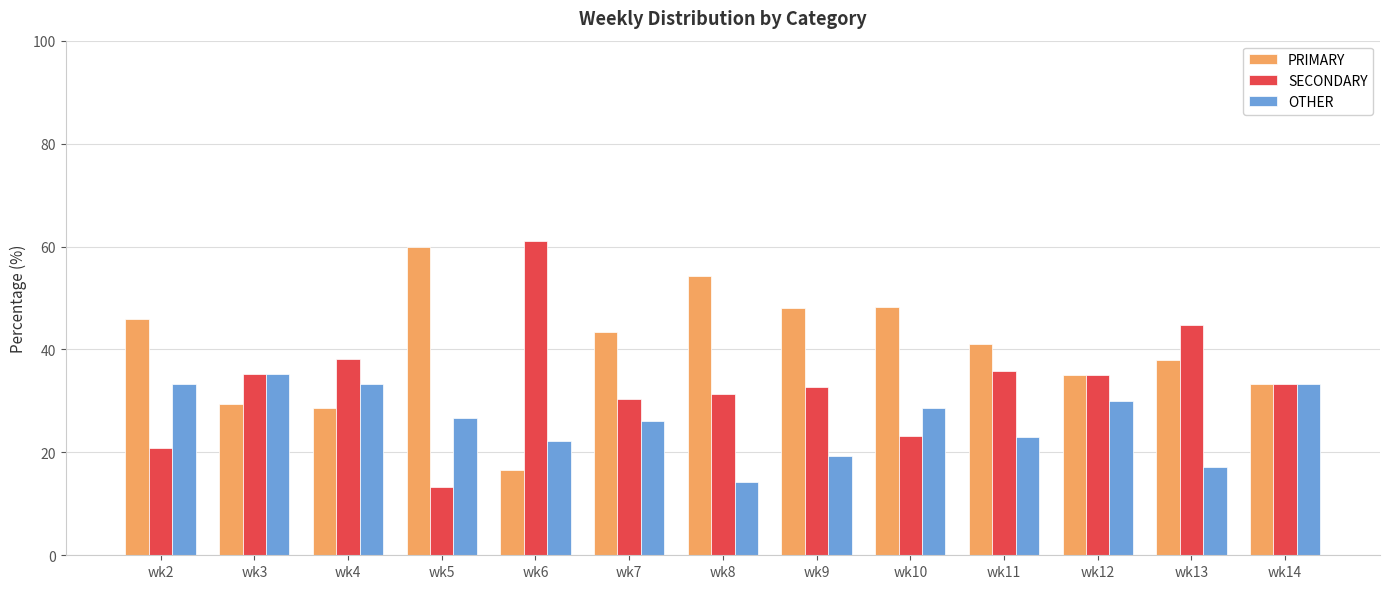

How many series are shown in this chart?

3